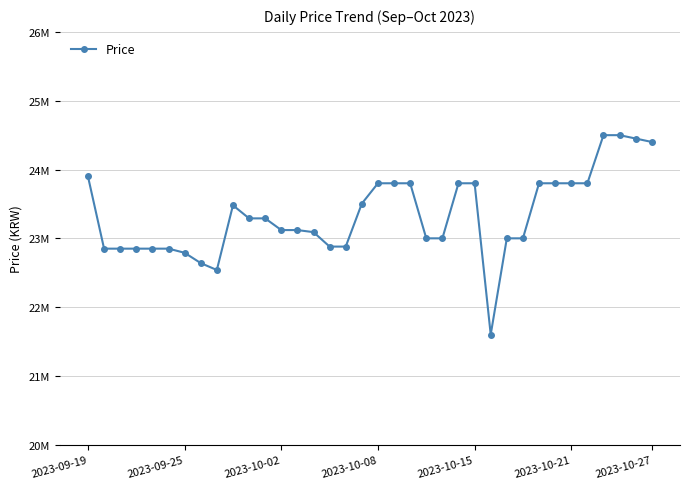

Is this an area chart (filled region under the line)?

No